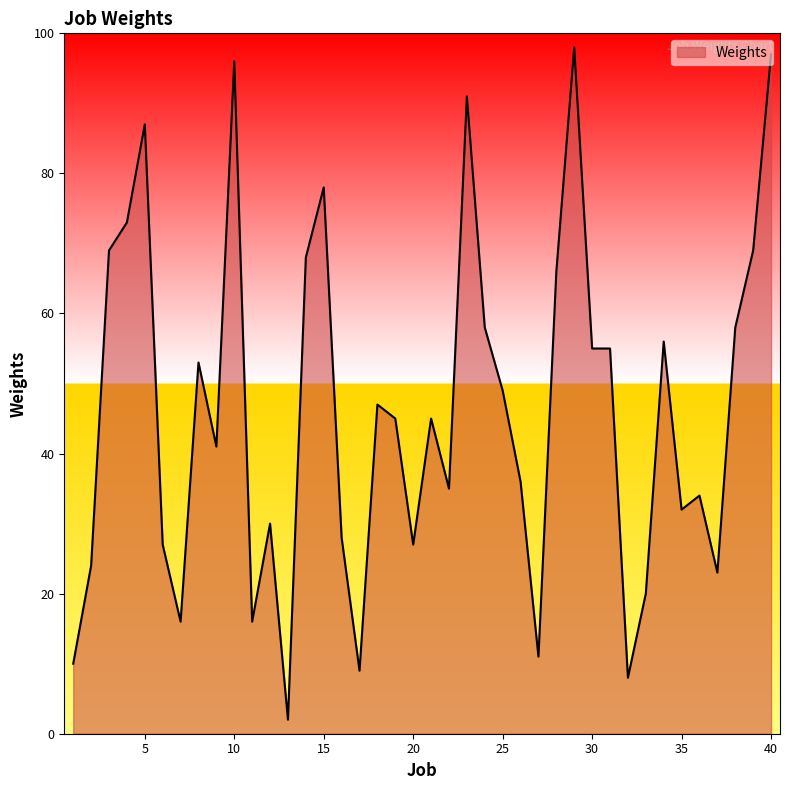

What is the greatest value displayed?

98